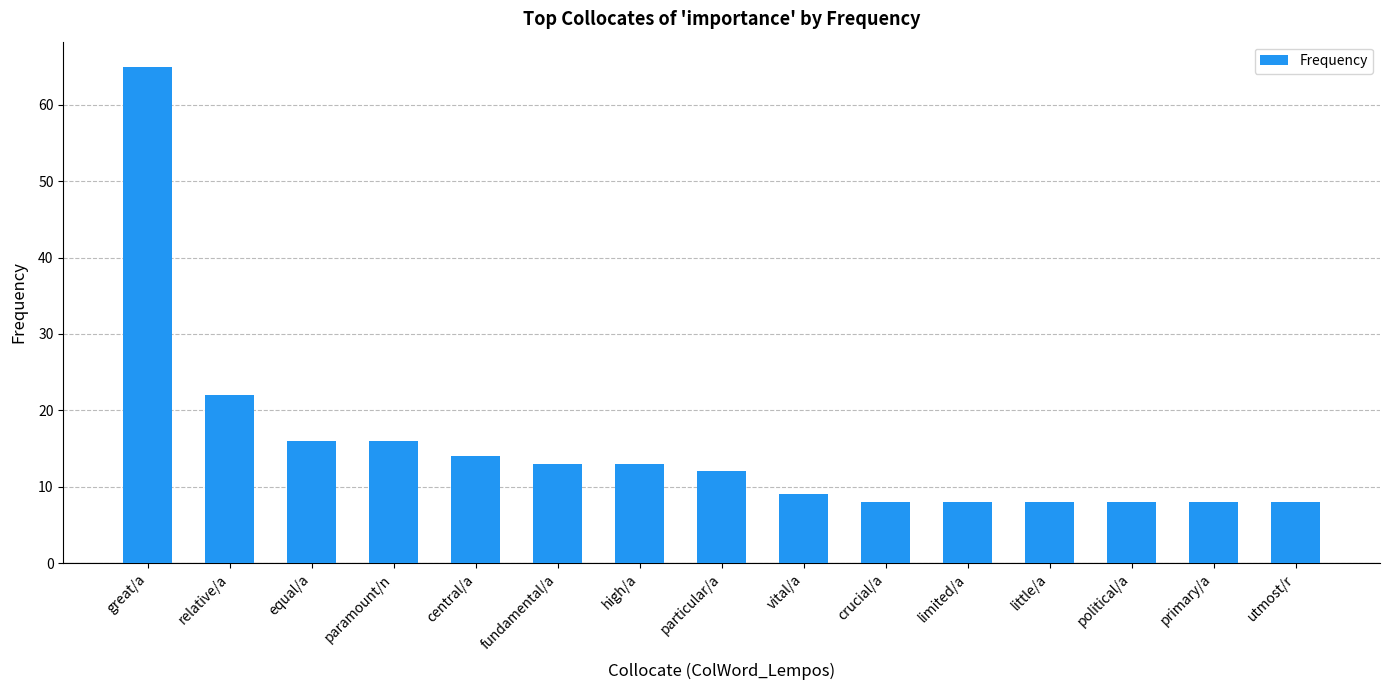

What is the change in value from equal/a to crucial/a?

-8